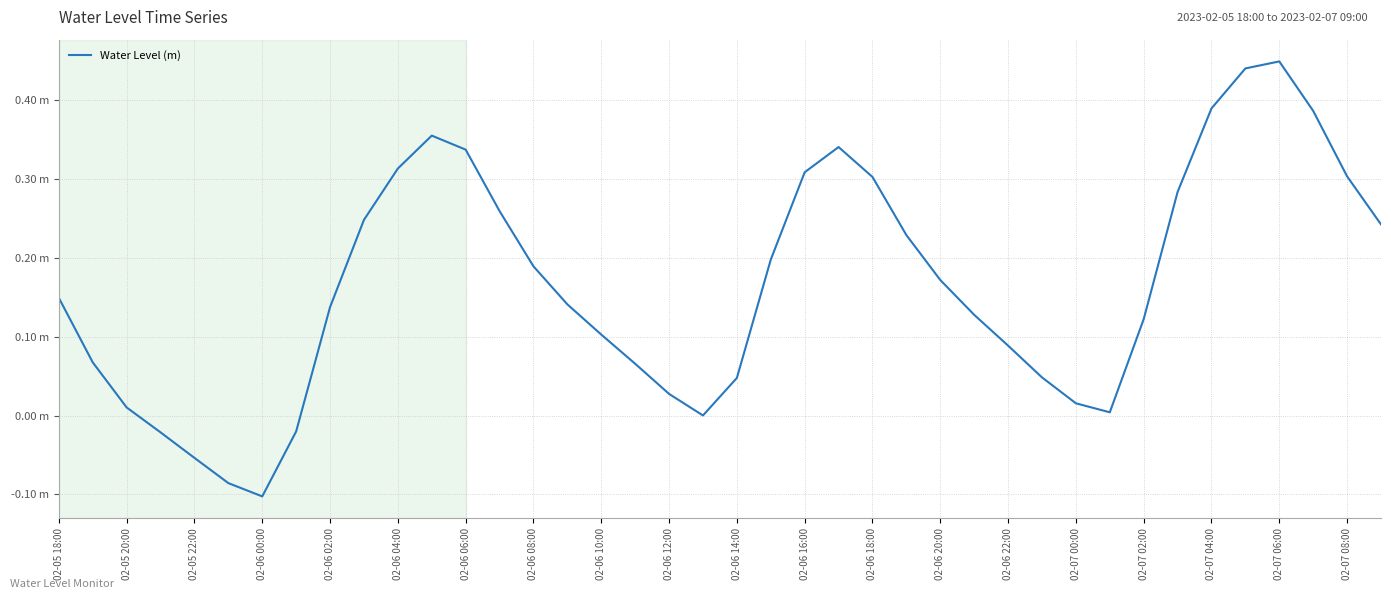

Does the chart have visible grid lines?

Yes